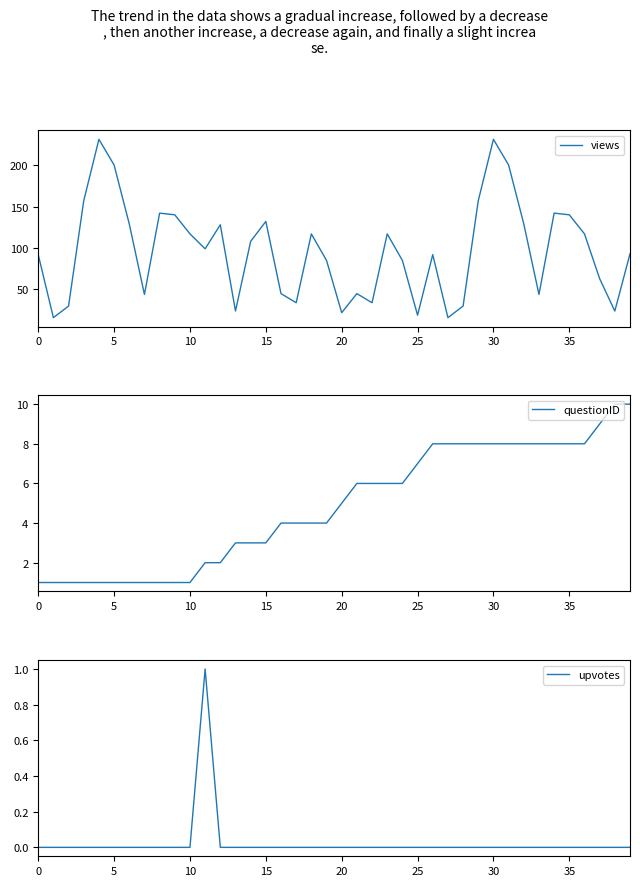

True or false: questionID and upvotes cross at least once.

False